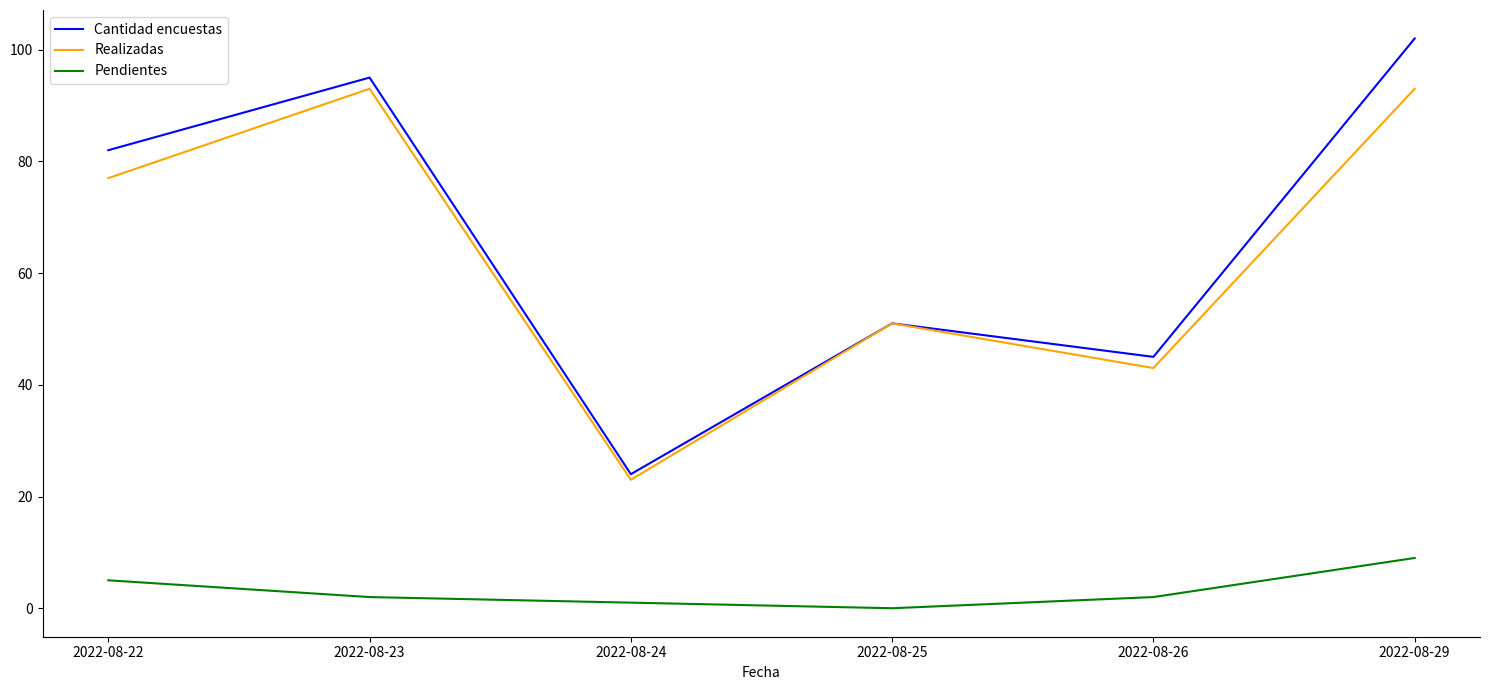

Between 2022-08-22 and 2022-08-29, which series saw the biggest shift?

Cantidad encuestas